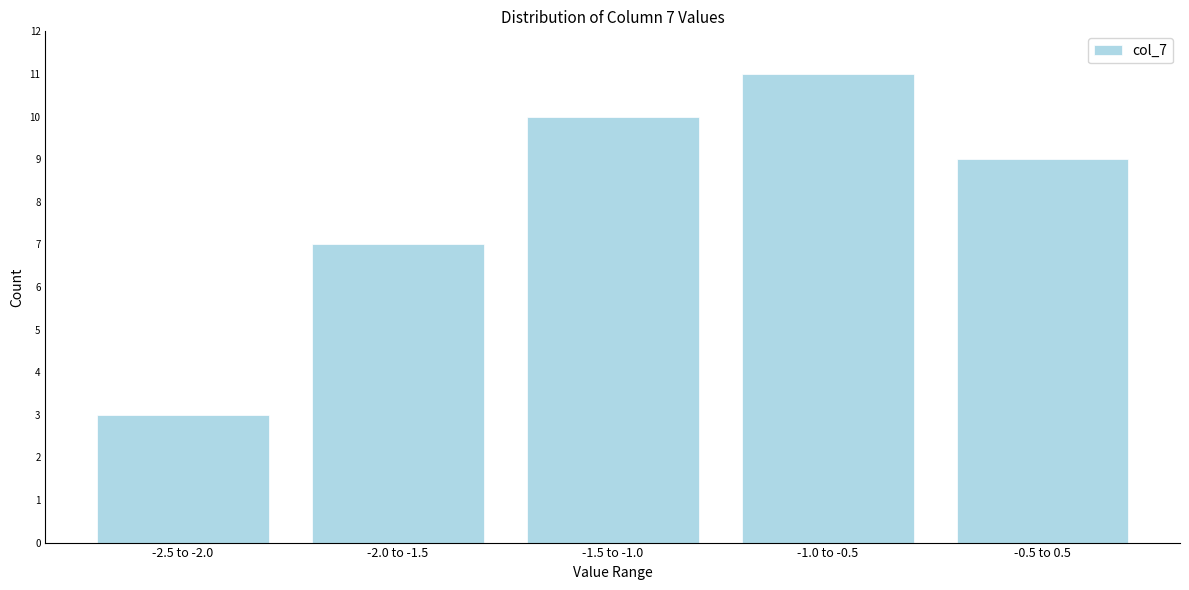

Reading left to right, transcribe all the data shown in this chart.

-2.5 to -2.0=3	-2.0 to -1.5=7	-1.5 to -1.0=10	-1.0 to -0.5=11	-0.5 to 0.5=9